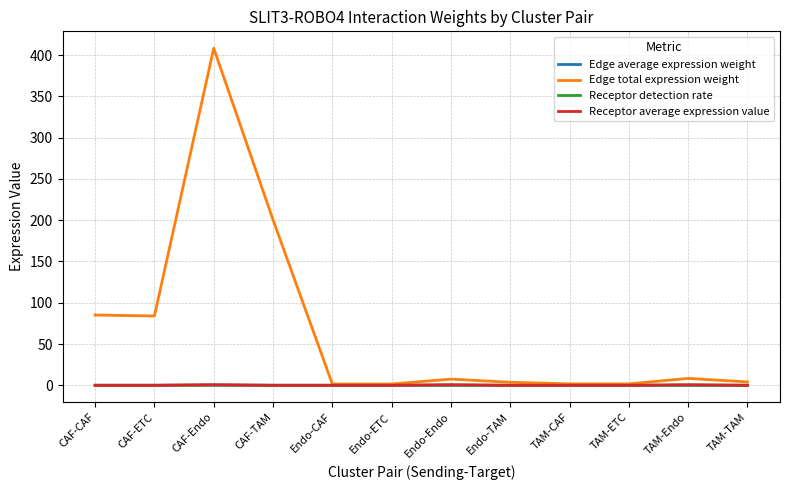

How many distinct data groups are displayed?

4